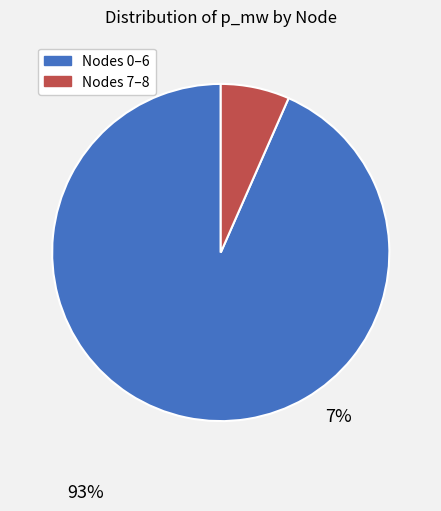

Is there a majority slice in this chart?

Yes